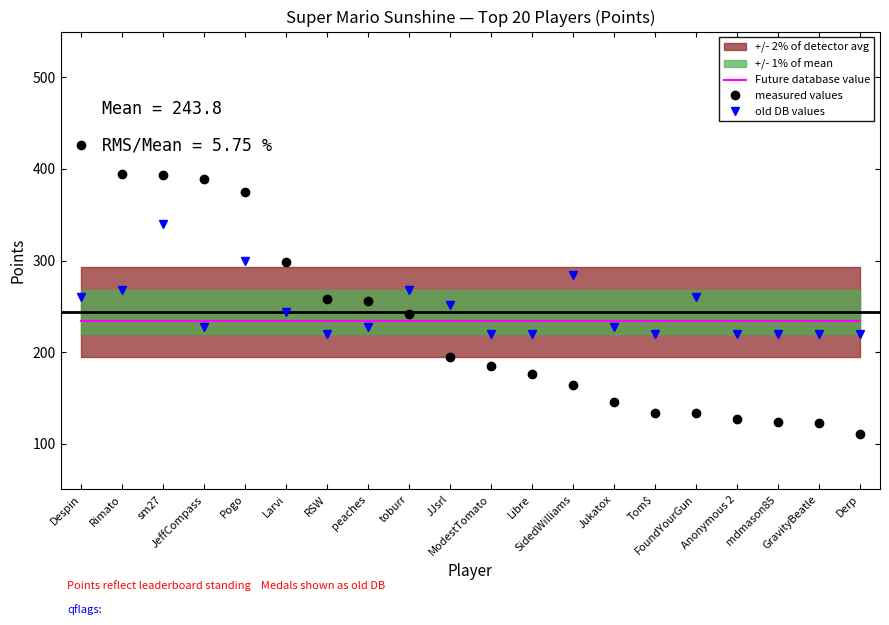

How many times do Future database value and old DB values cross each other?

9